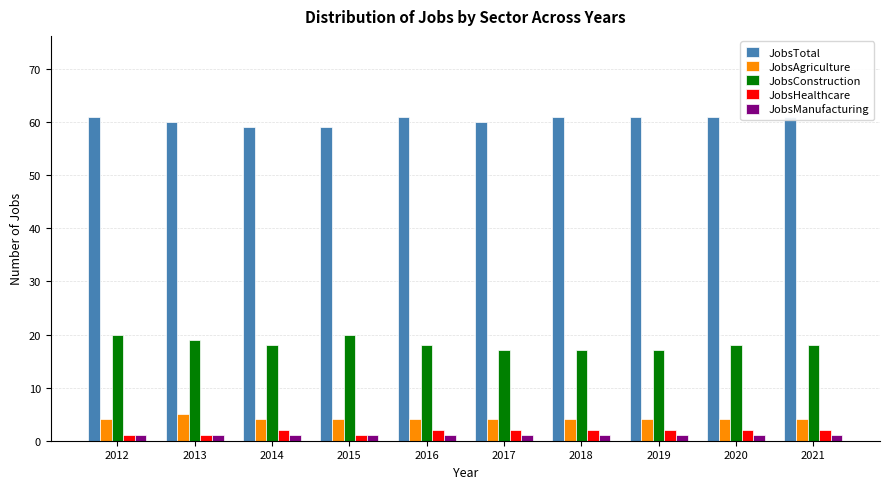

How many values in the JobsConstruction series are below 18?

3